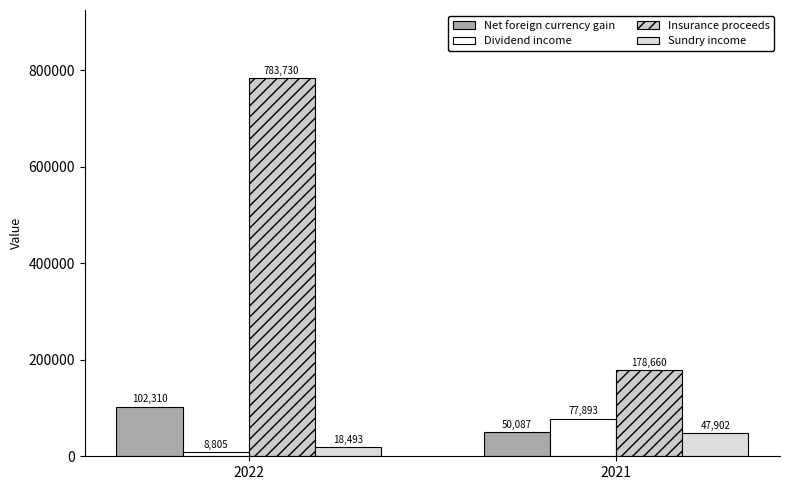

What is the greatest value displayed?

783730